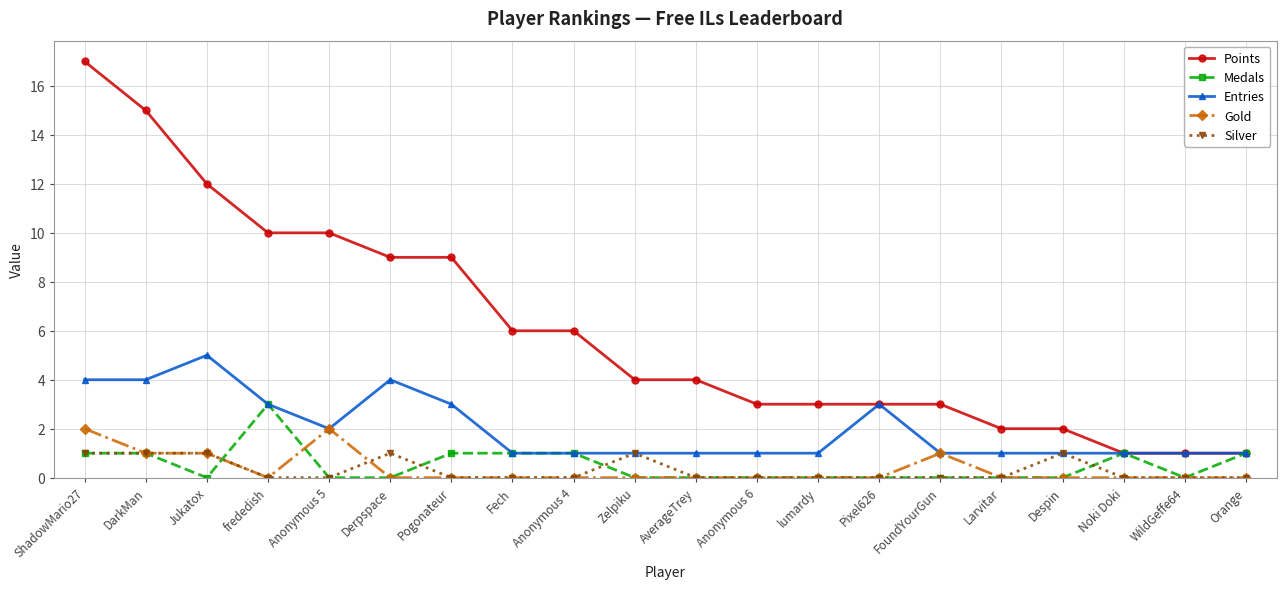

Count the number of categories in the chart.

20